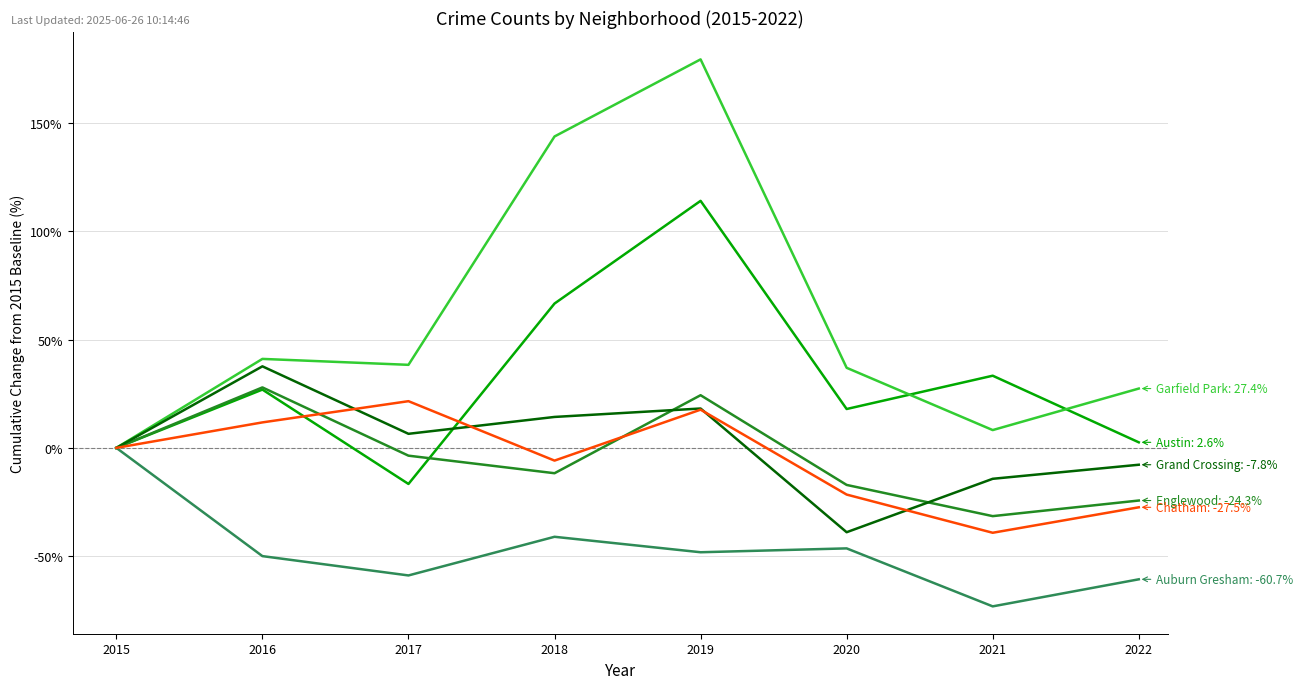

At which category is the sum across all series the highest?

2019